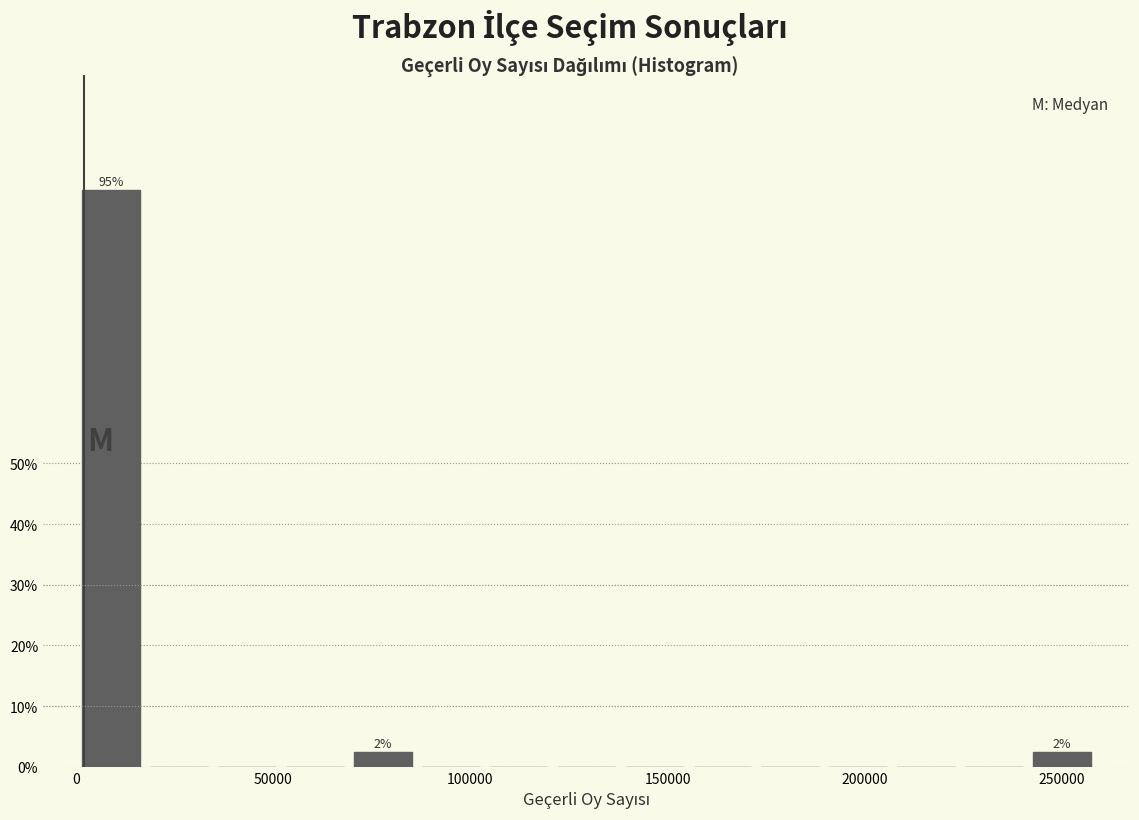

Read against the x-axis, roughly where is the centre of the tallest bar?

10000